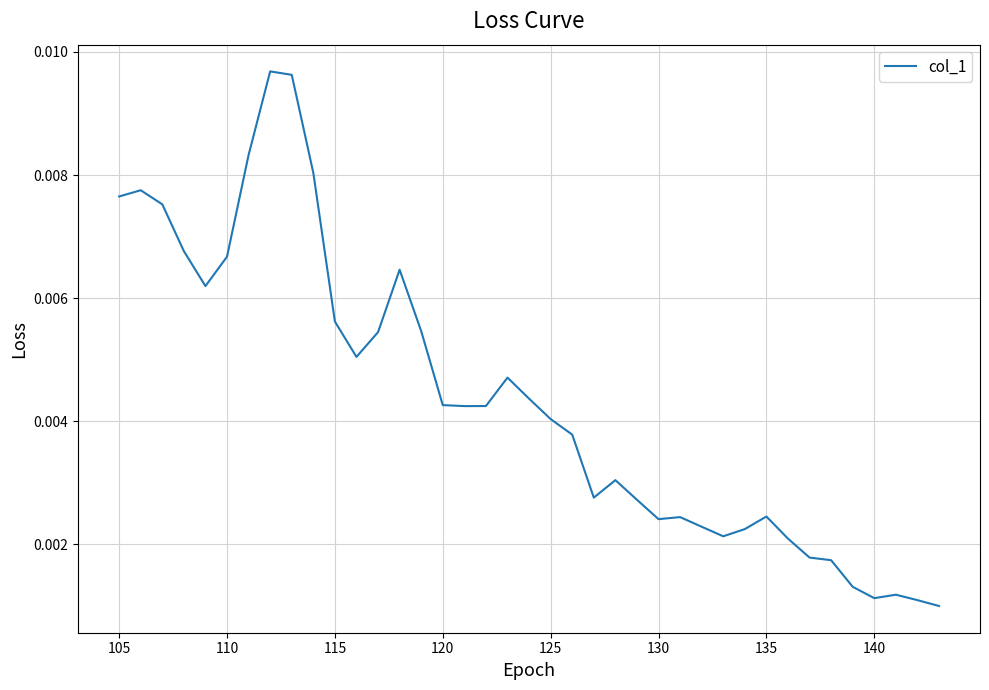

Does the chart display data point markers on the line(s)?

No